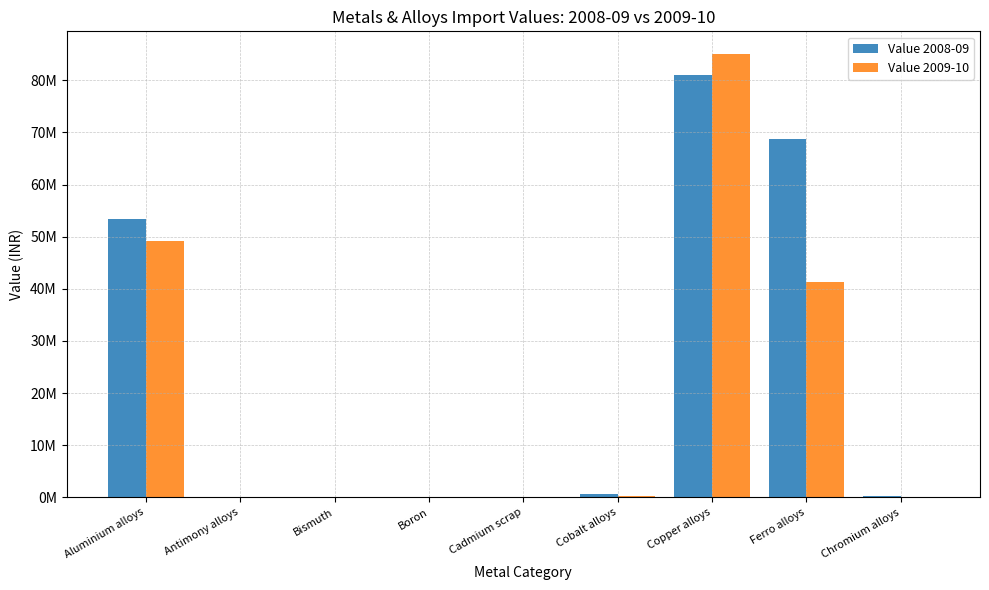

Are the bars grouped side by side (vs. stacked)?

Yes